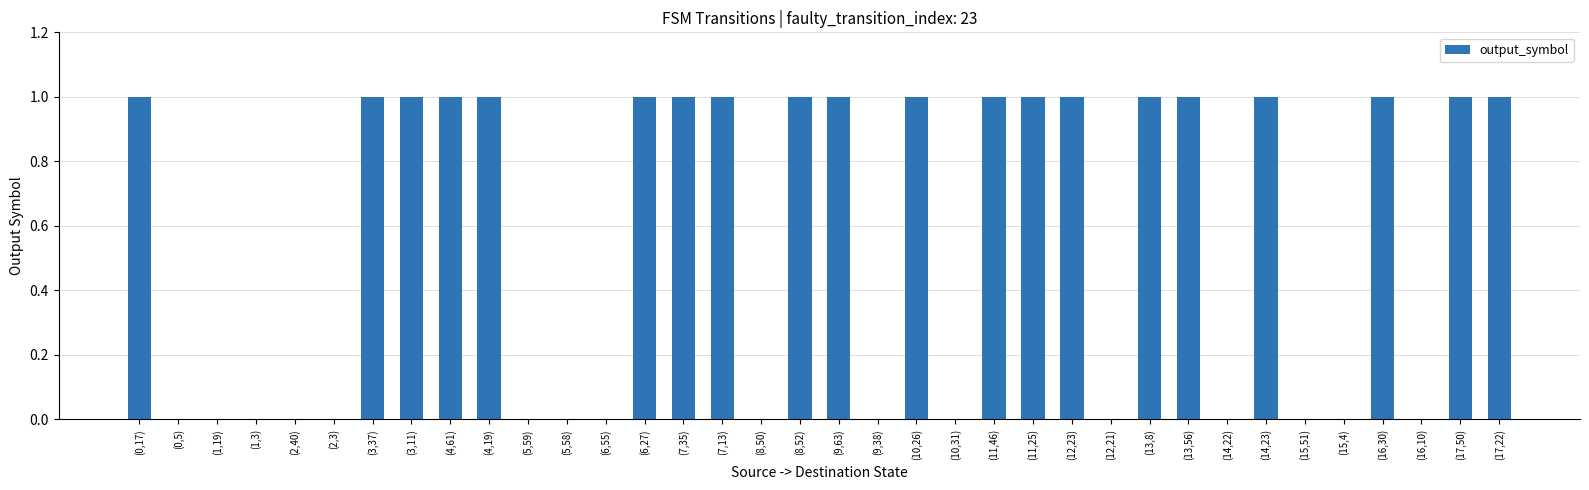

How many data points does each series have?

36